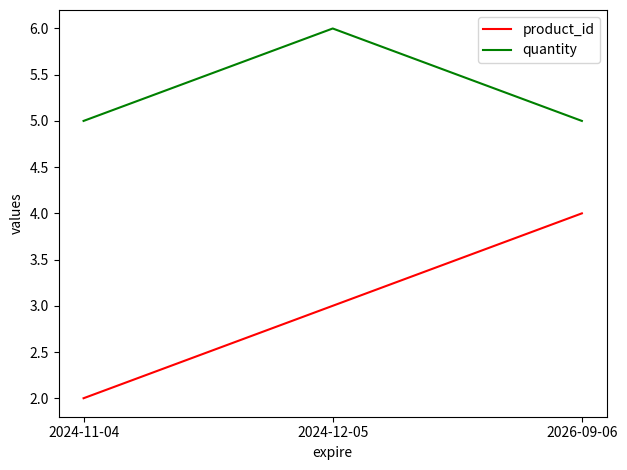

Is the value of product_id at 2024-11-04 greater than the value of quantity at 2024-12-05?

No